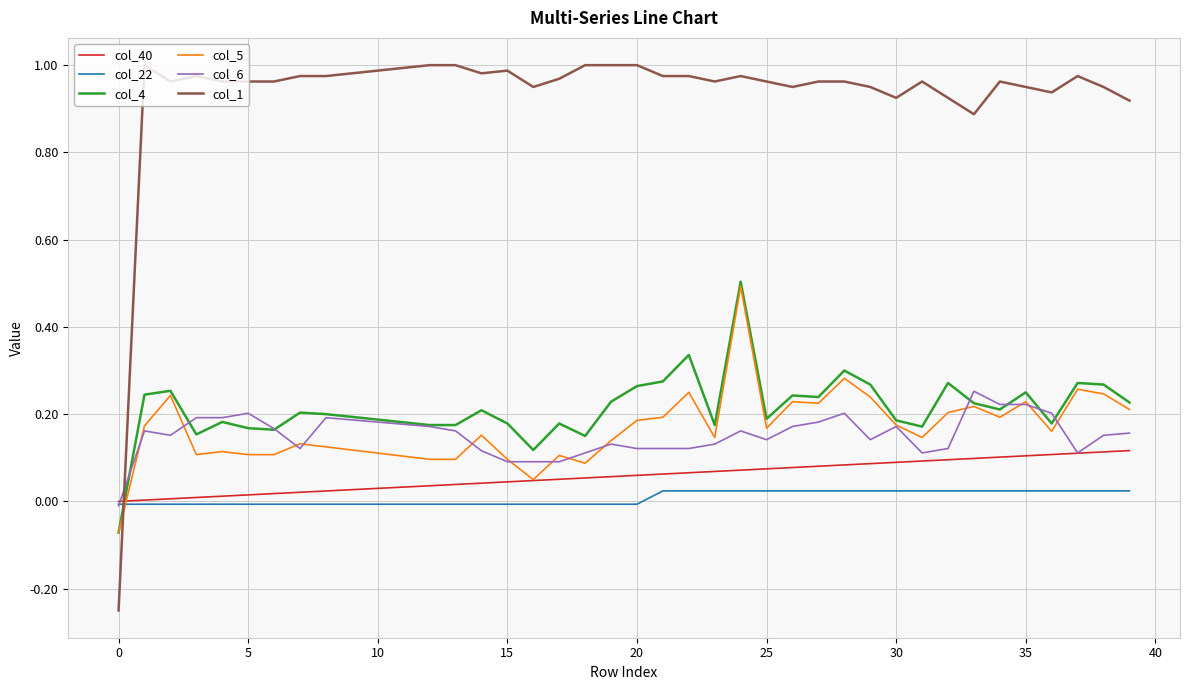

How many categories are shown in the chart?

40